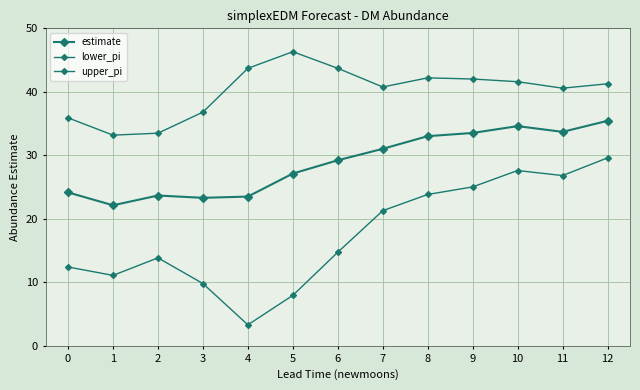

Which series has the largest total across all categories?

upper_pi